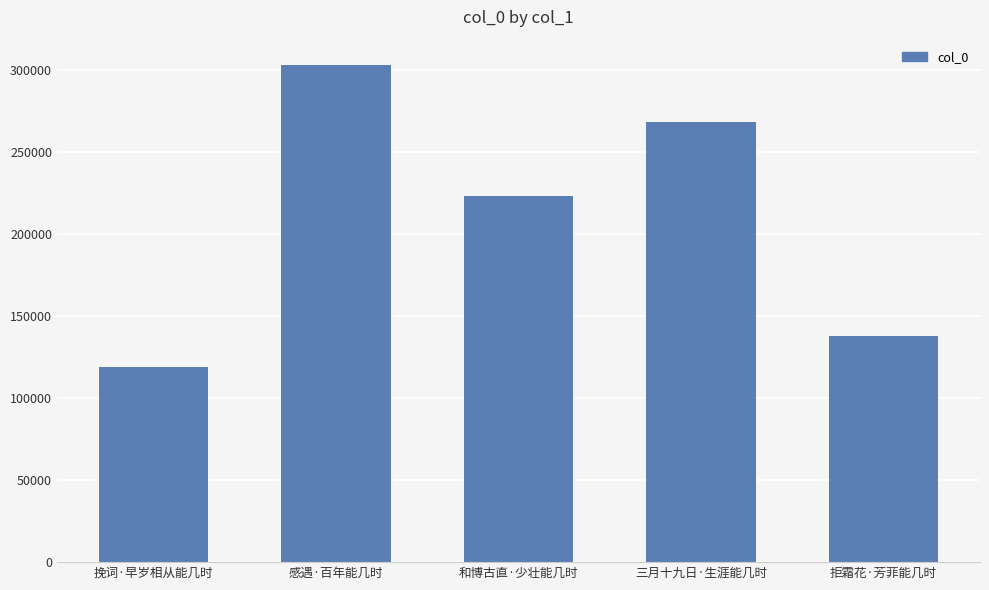

What is the difference between the values at 和博古直·少壮能几时 and 感遇·百年能几时?

80225